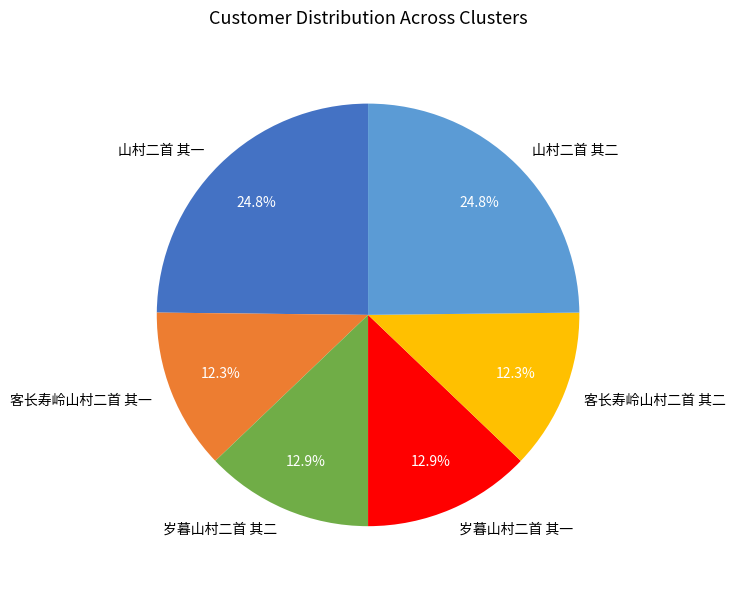

What portion of the pie excludes 客长寿岭山村二首 其一?

87.7%